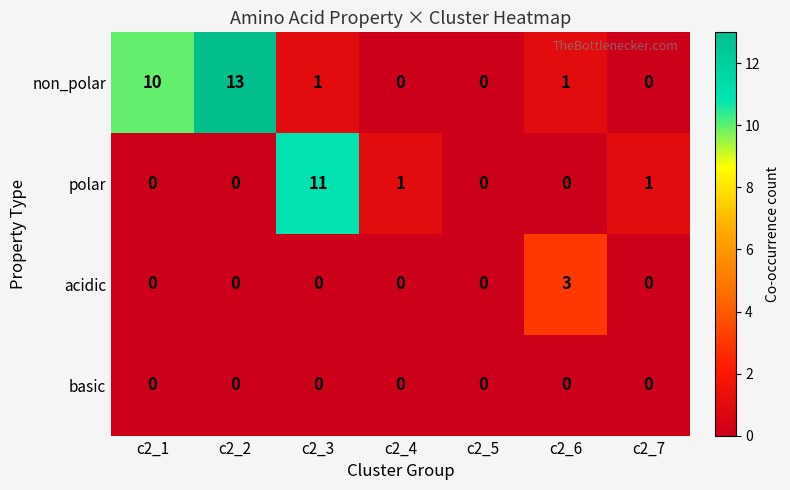

Reading left to right, what are all the values shown in this chart?

non_polar: 10	13	1	0	0	1	0
polar: 0	0	11	1	0	0	1
acidic: 0	0	0	0	0	3	0
basic: 0	0	0	0	0	0	0